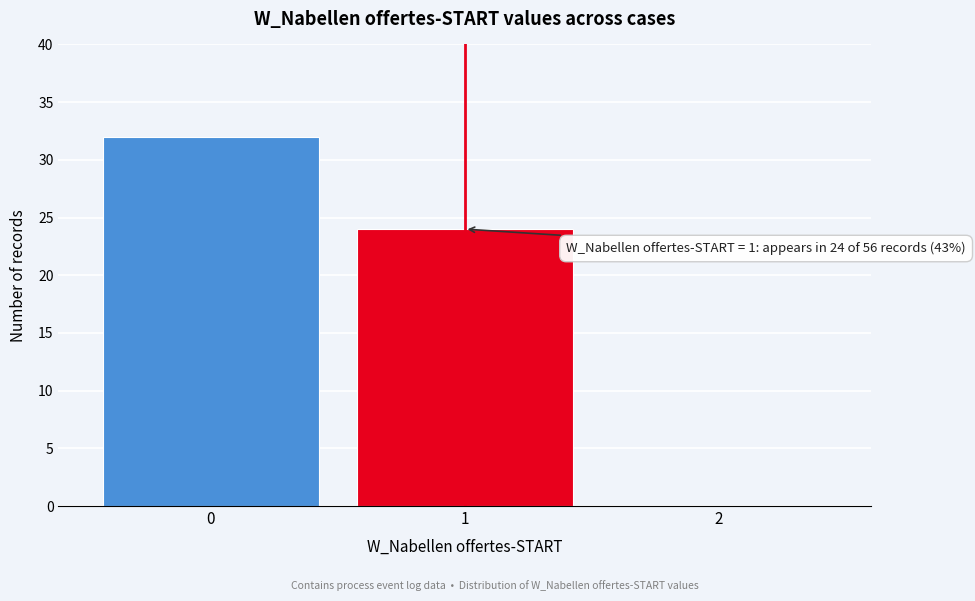

Over which range of the x-axis is the bar tallest?

-0.5 to 0.5